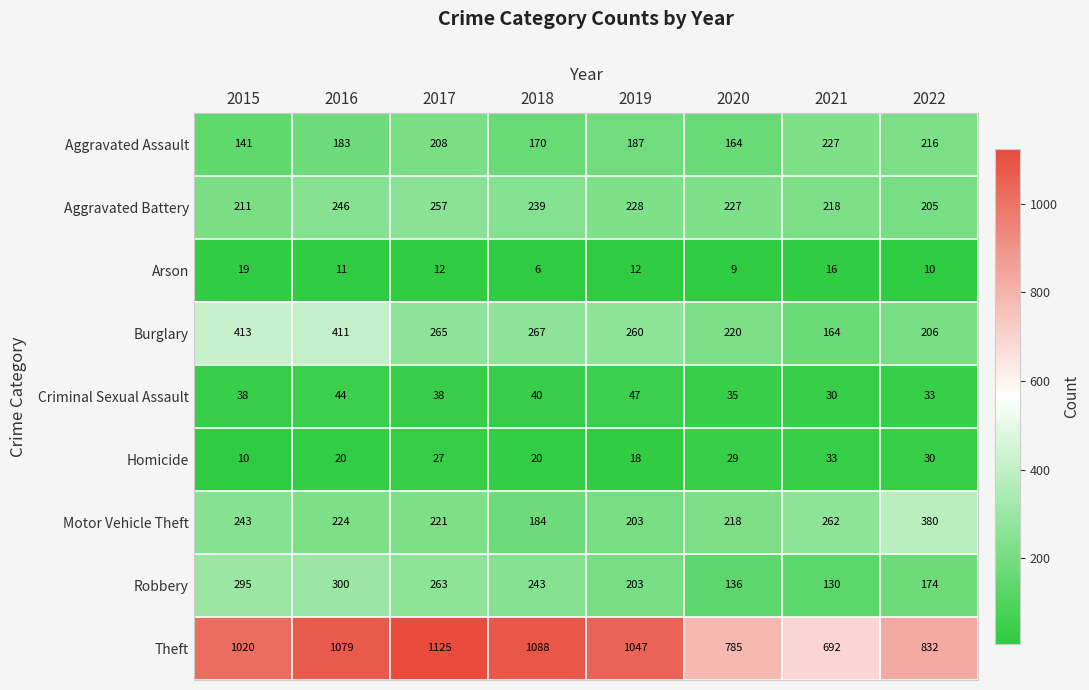

At which category does the chart reach its peak across all series?

2017